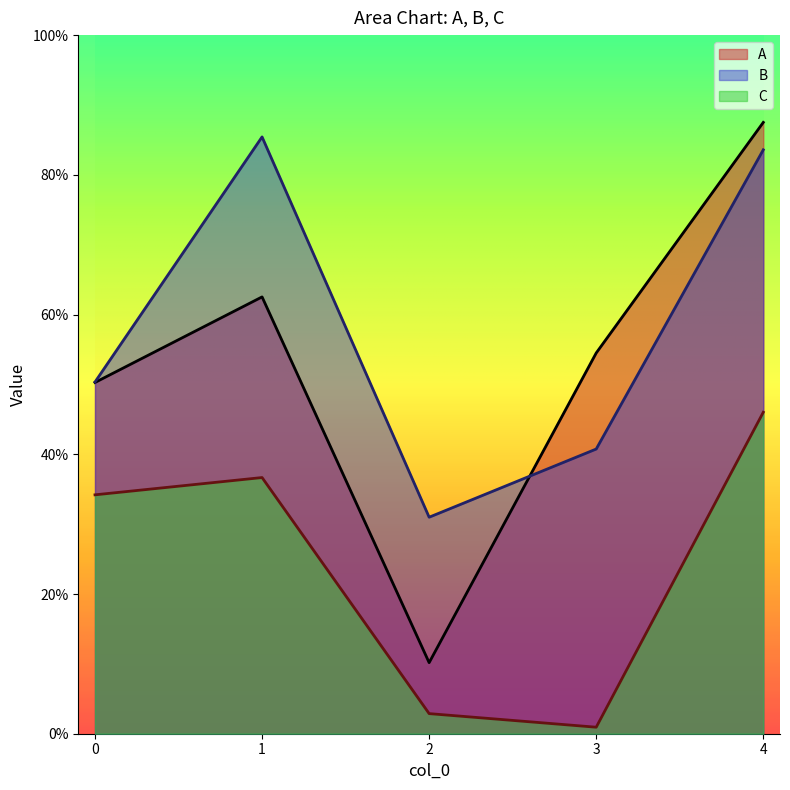

What is the value of the B point at the 4th from the left?

0.4